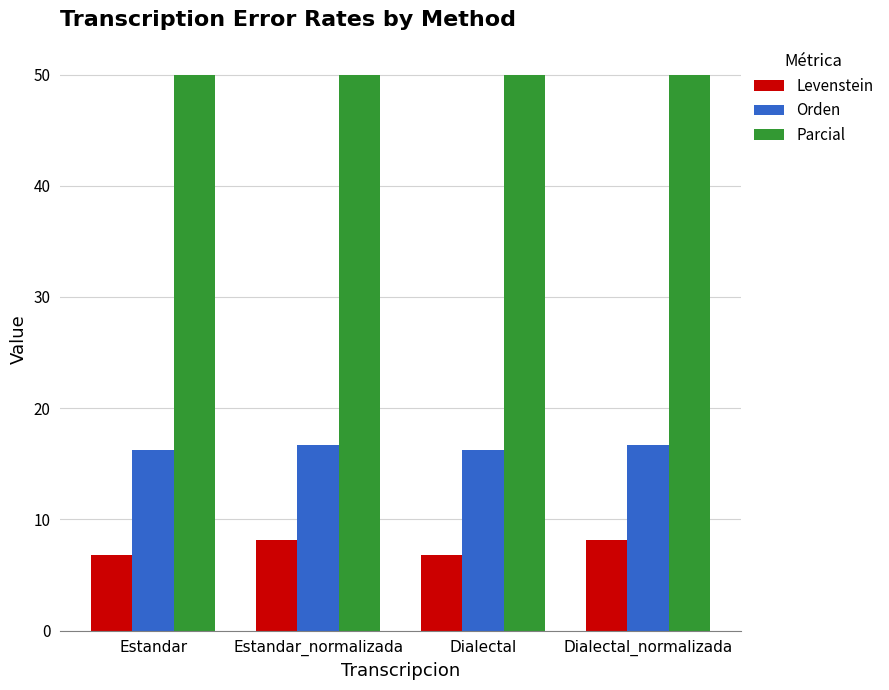

Rank the series at Dialectal from lowest to highest value.

Levenstein, Orden, Parcial